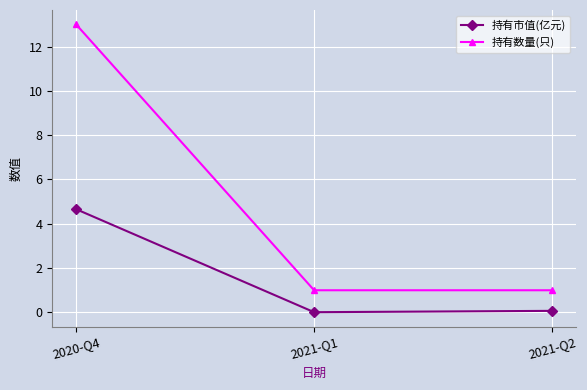

The 持有市值(亿元) series shows 1.0 at 2020-Q4. True or false?

False